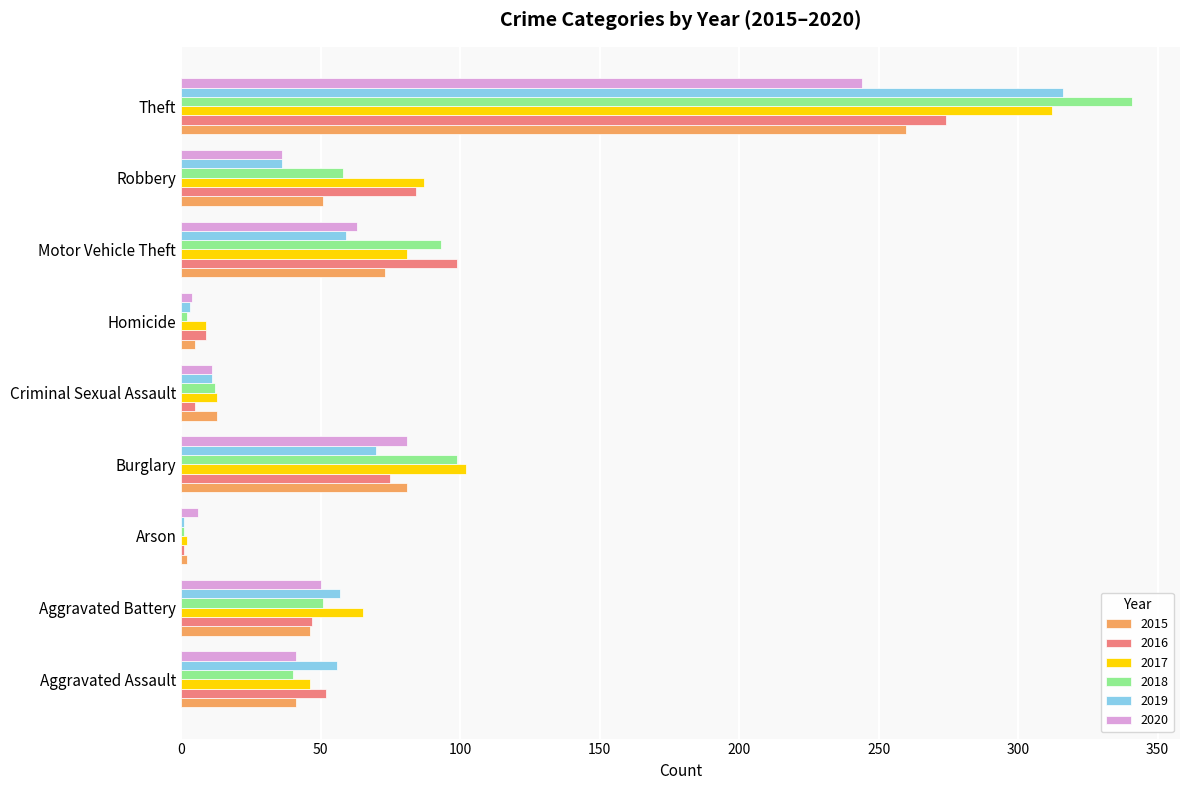

At which category is the sum across all series the highest?

Theft